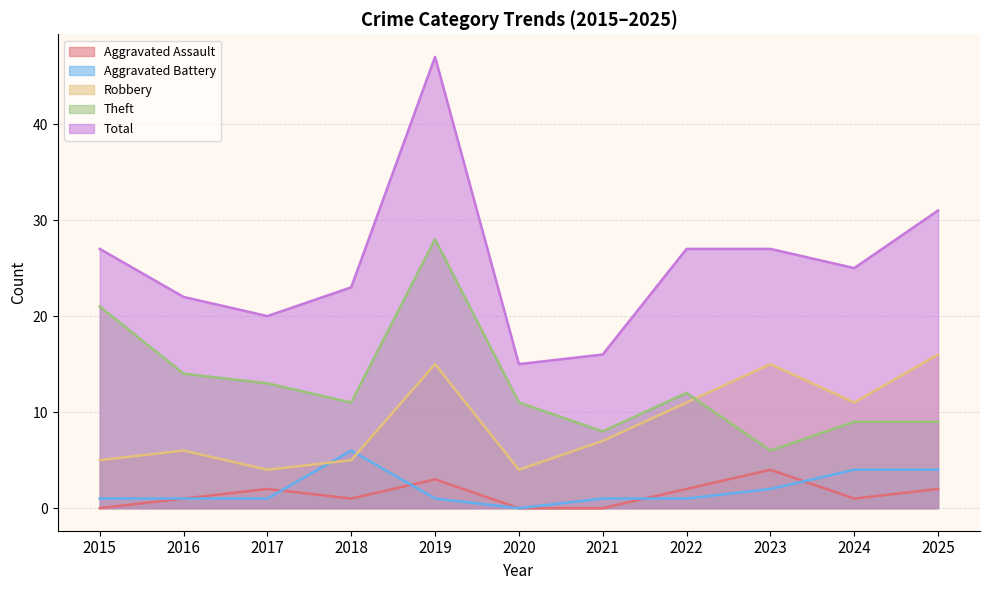

Where is the first local minimum for Aggravated Battery?

2020